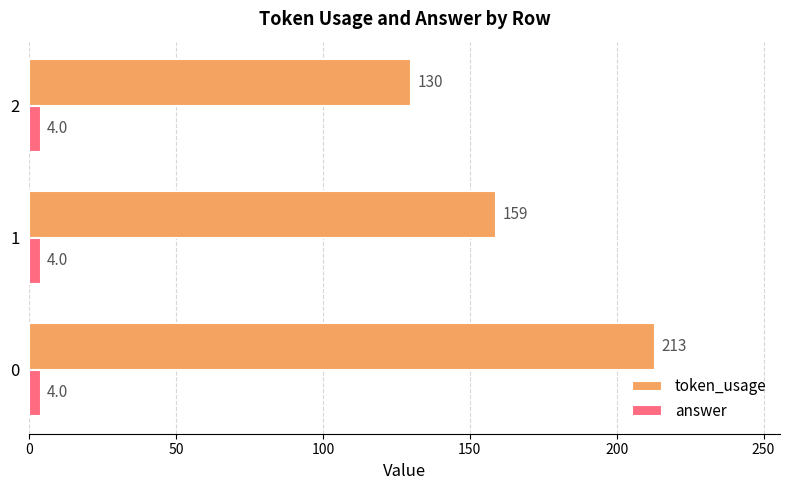

At how many categories does at least one series exceed 137?

2